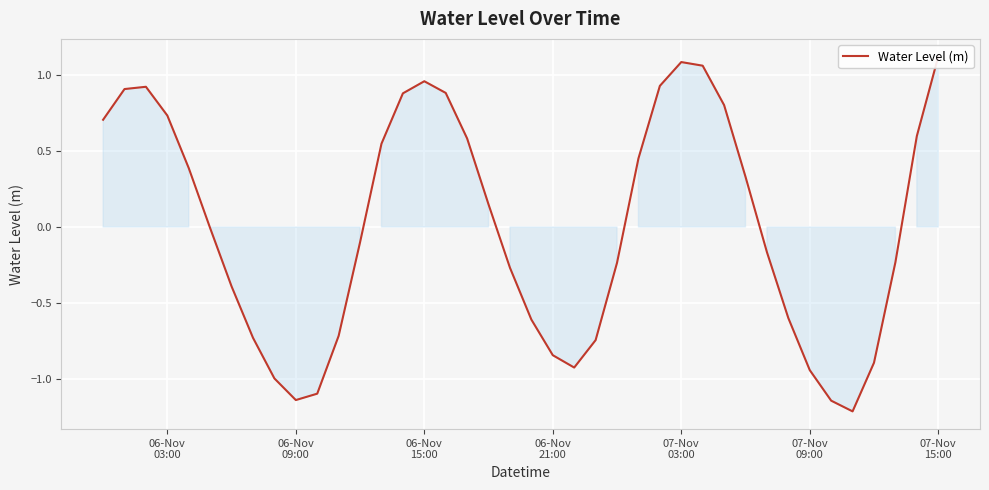

How many lines are shown in the chart?

1